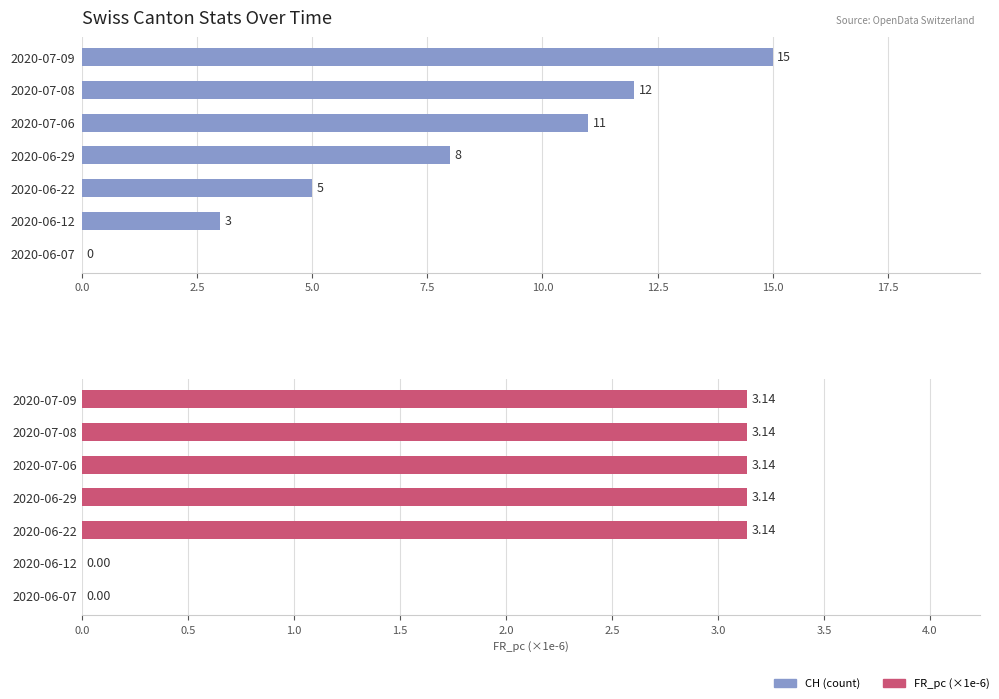

What is the value of the FR_pc (×1e-6) bar at the 3rd from the left?

3.1